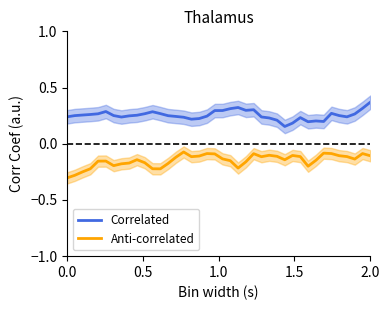

What is the difference between the maximum and minimum values in the Anti-correlated series?

0.2